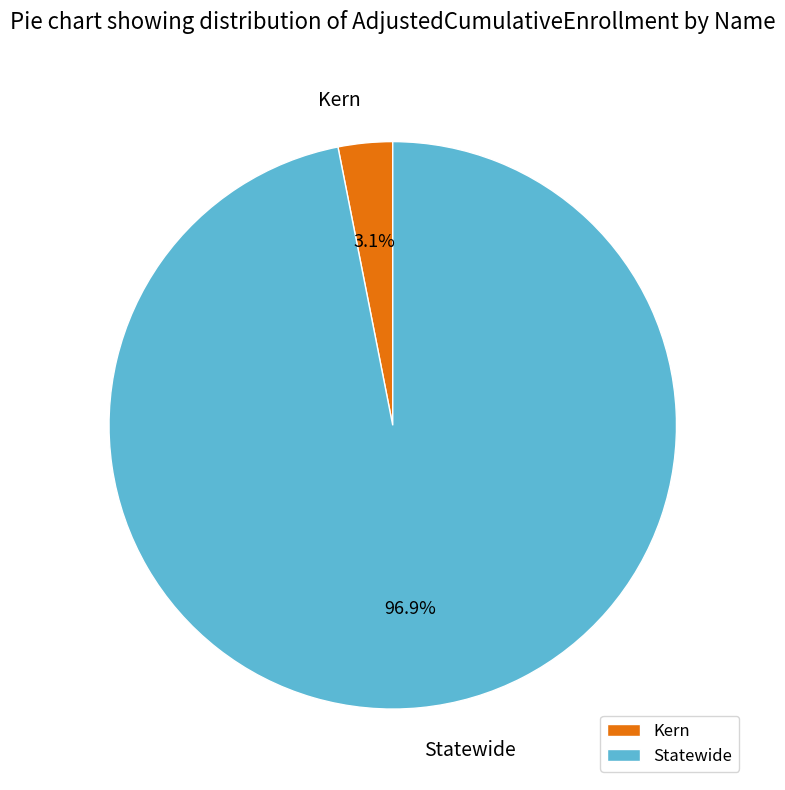

Does Statewide account for over 50% of the chart?

Yes